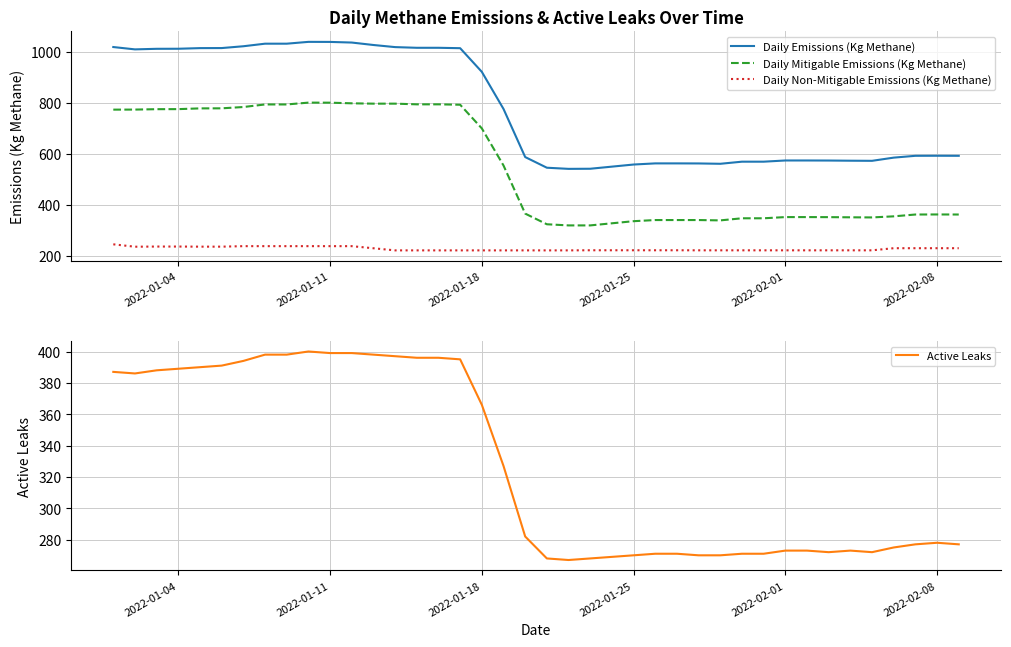

What is the highest value of the Daily Mitigable Emissions (Kg Methane) series?

800.8